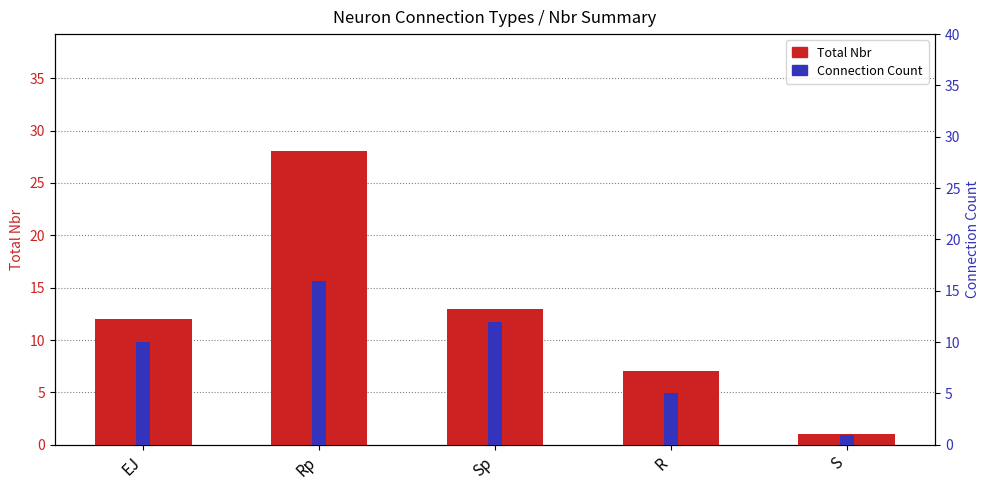

How many groups of bars are there?

5